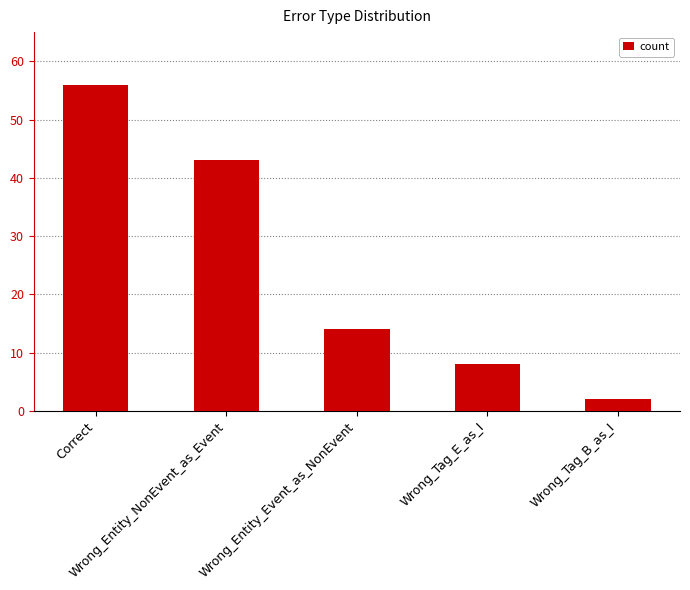

Reading left to right, extract all data points from this chart.

Correct=56	Wrong_Entity_NonEvent_as_Event=43	Wrong_Entity_Event_as_NonEvent=14	Wrong_Tag_E_as_I=8	Wrong_Tag_B_as_I=2